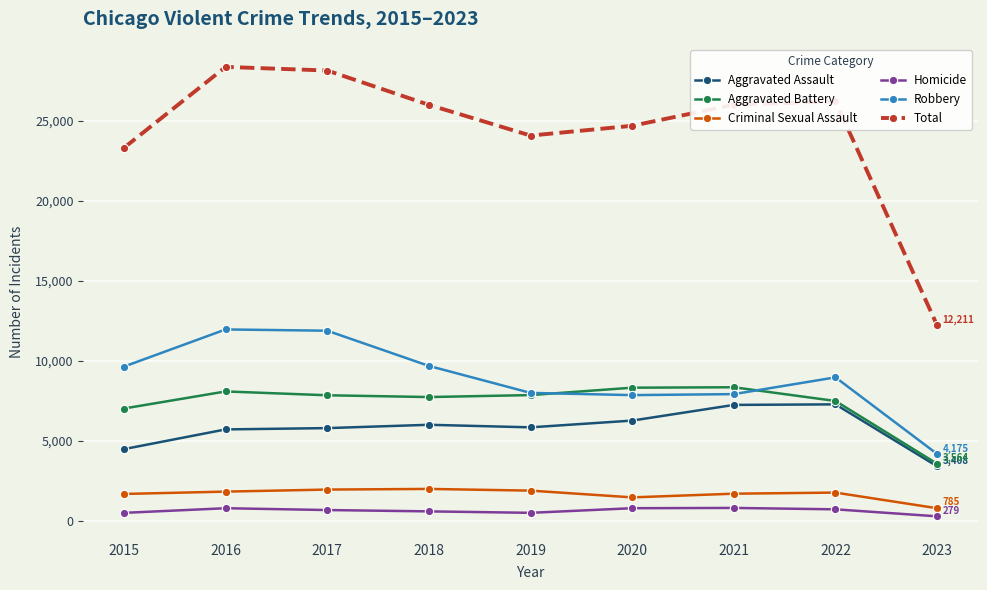

True or false: Criminal Sexual Assault has a value of 1464 at 2020.

True